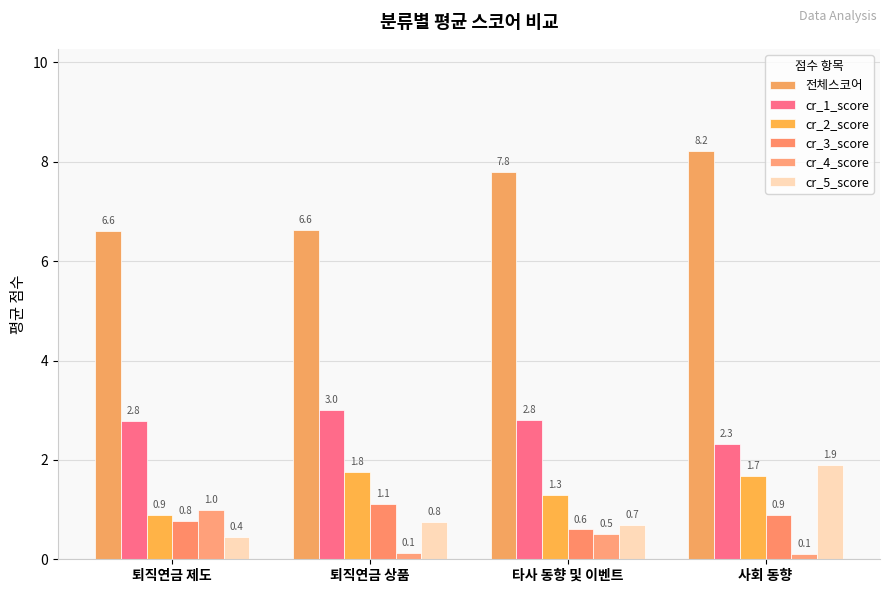

Which series has the largest total across all categories?

전체스코어